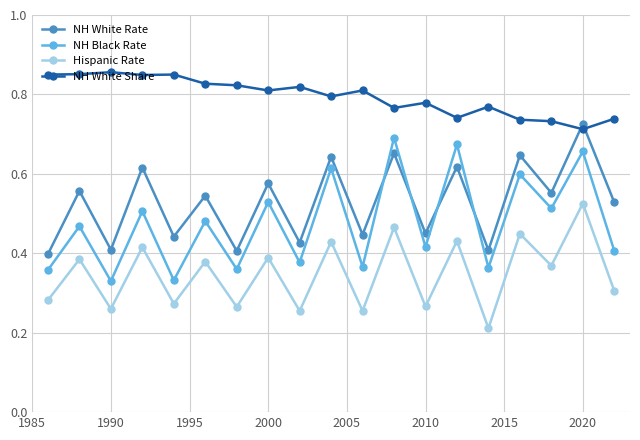

True or false: Hispanic Rate and NH White Share intersect in this chart.

False